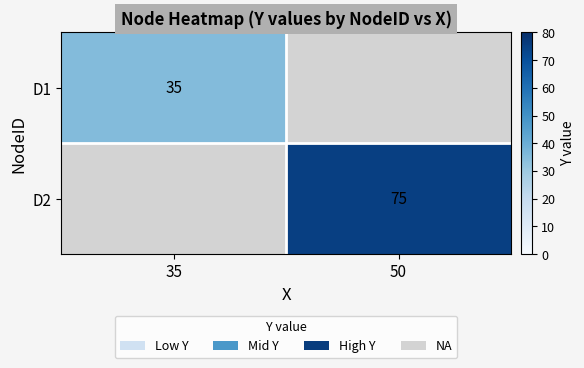

The value of D2 at 50 is 113. True or false?

False